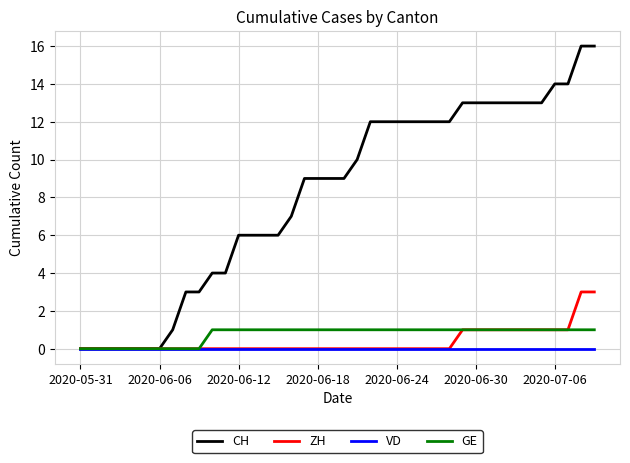

Which series has the largest range (max minus min)?

CH